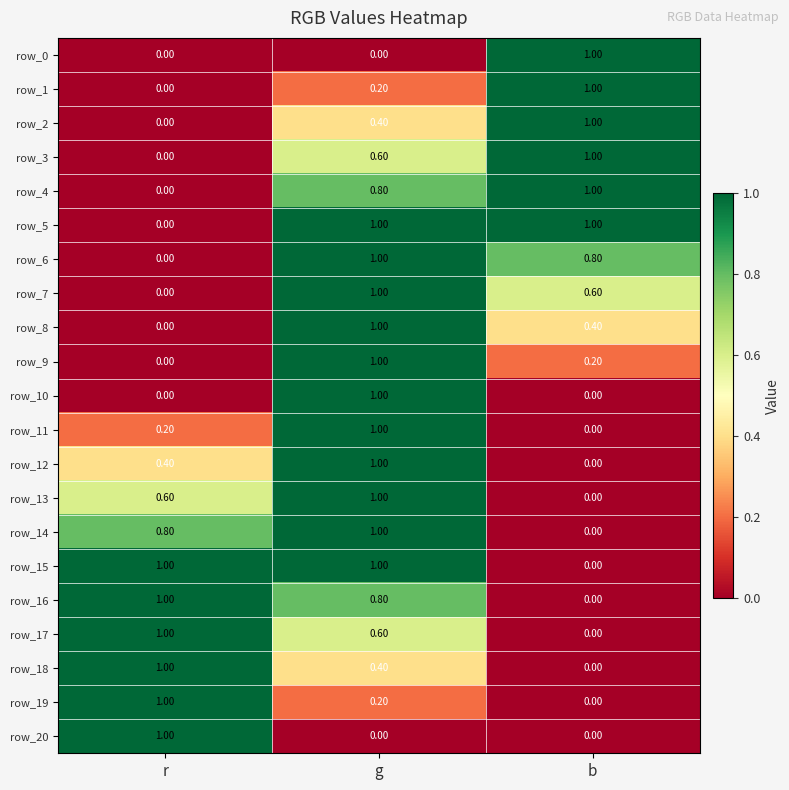

Is the value of row_8 at r greater than the value of row_20 at r?

No